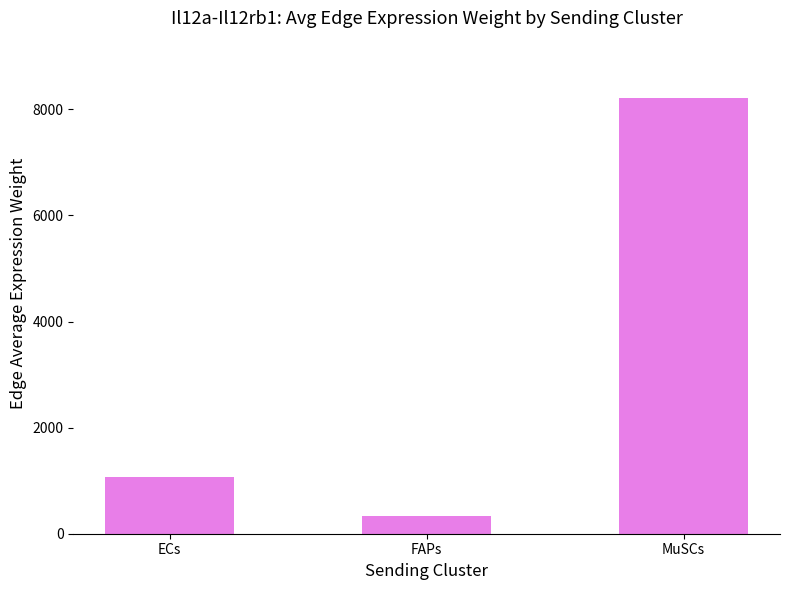

Reading left to right, transcribe all the data shown in this chart.

ECs=1075.2	FAPs=327.8	MuSCs=8220.3